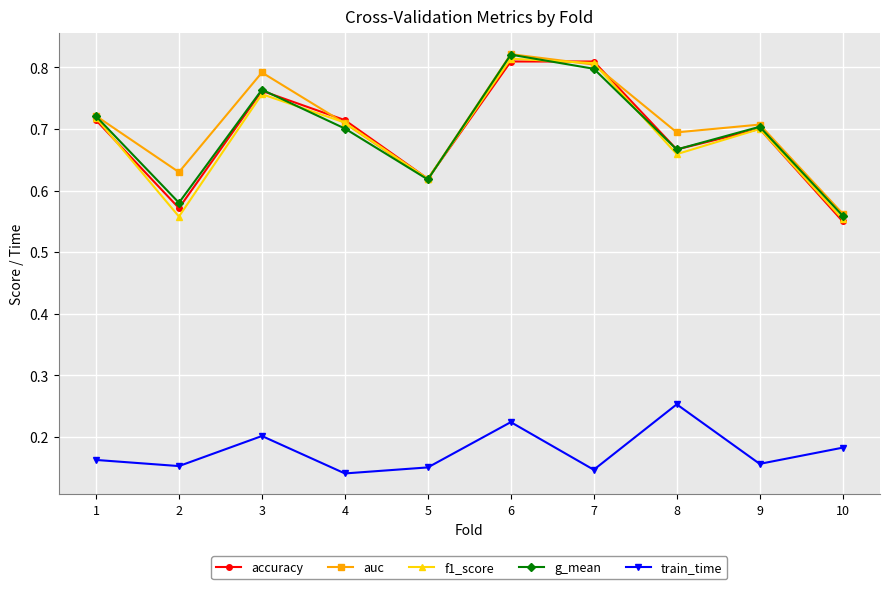

Which category has the highest value in the auc series?

6